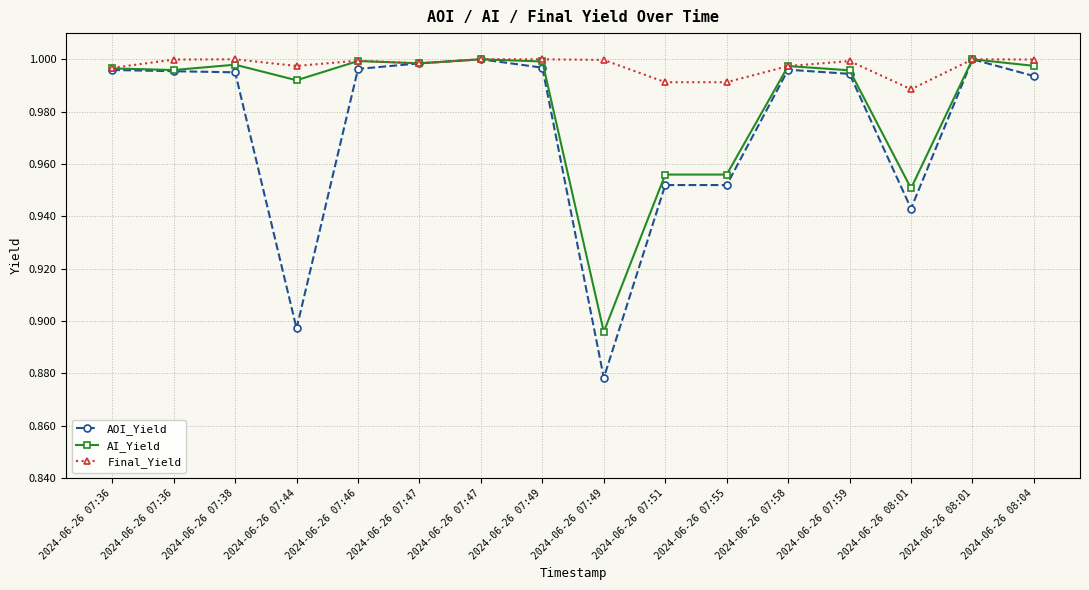

What is the difference between the AOI_Yield values at 2024-06-26 07:46 and 2024-06-26 07:49?

0.1